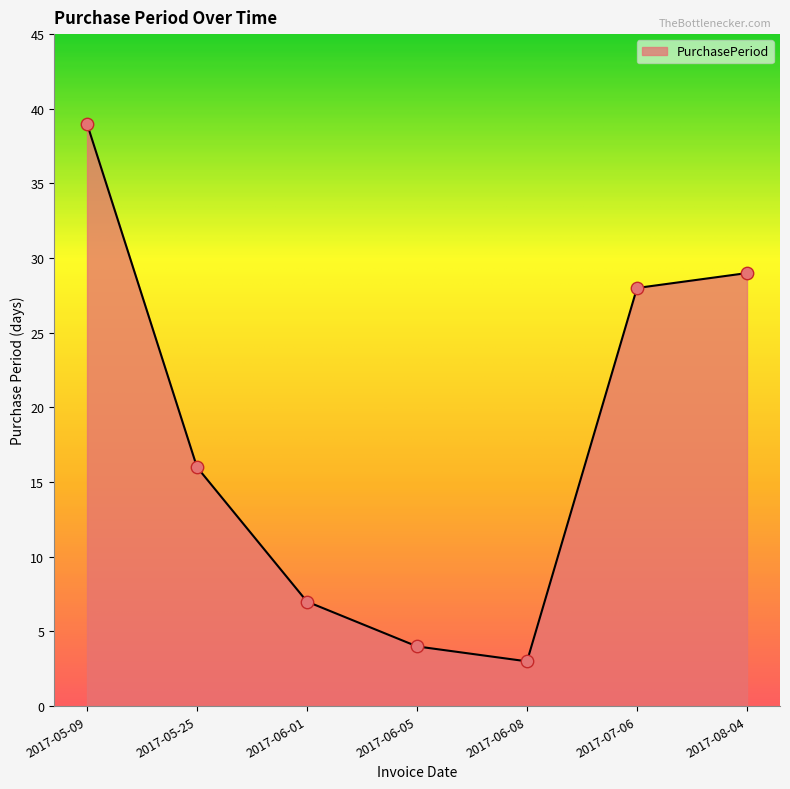

Which has a higher value, 2017-06-08 or 2017-06-05?

2017-06-05